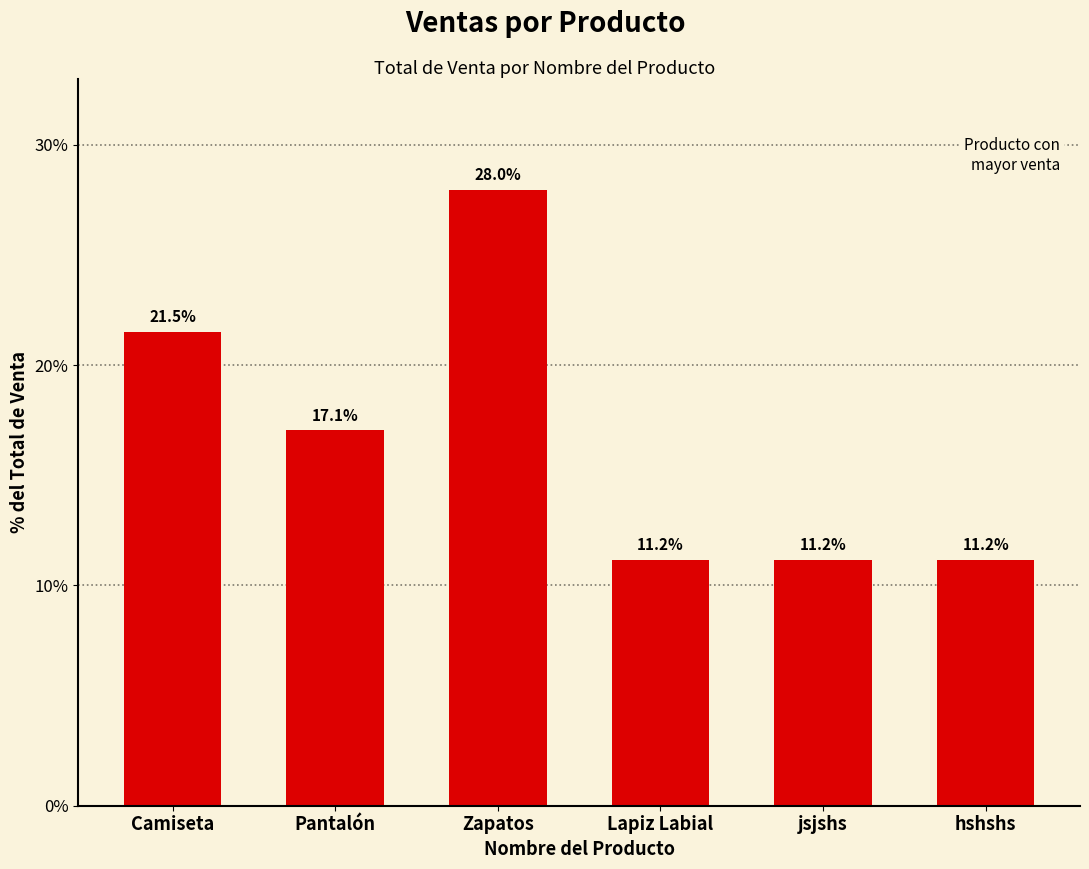

True or false: the data shows 14.9 at Zapatos.

False